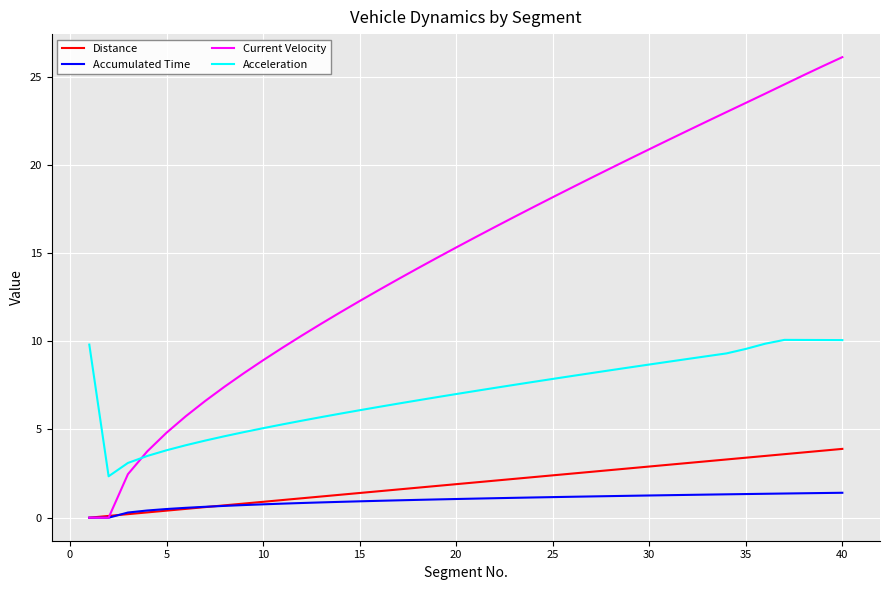

Which series has the largest range (max minus min)?

Current Velocity